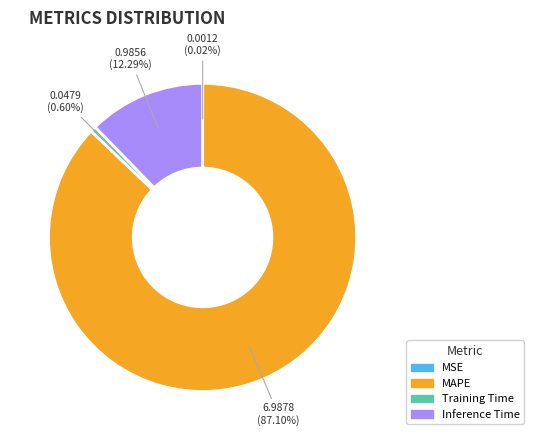

Is the sum of Training Time and Inference Time greater than half?

No